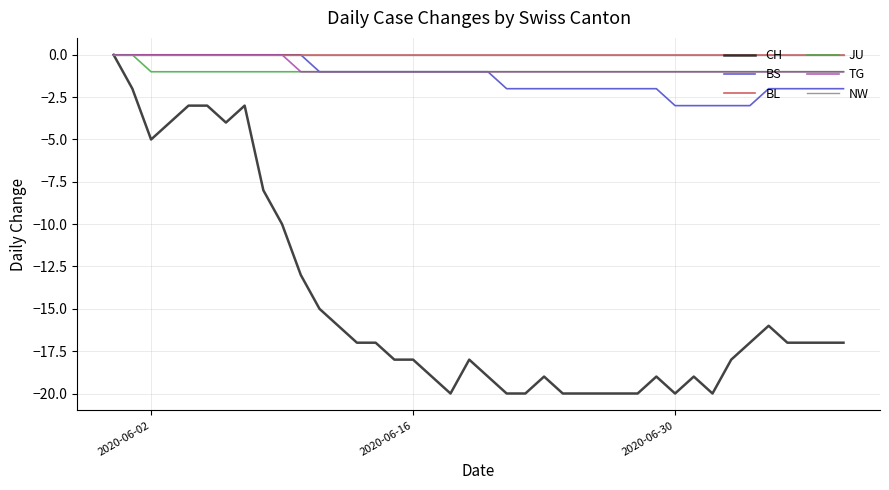

Is this an area chart (filled region under the line)?

No